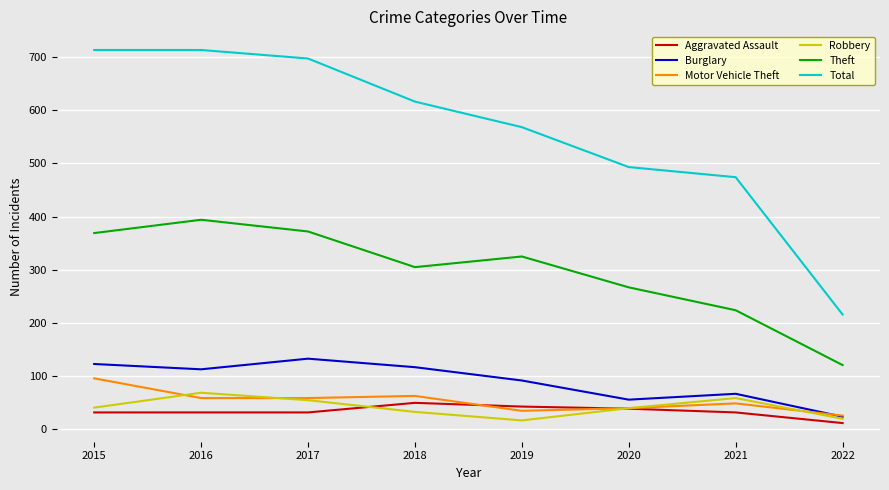

True or false: Theft has a value of 325 at 2019.

True